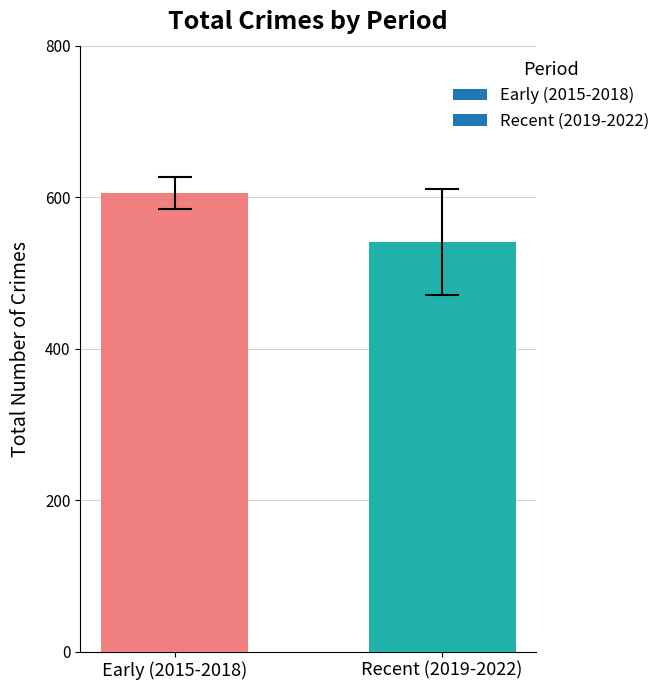

What is the sum of all values?

1146.5